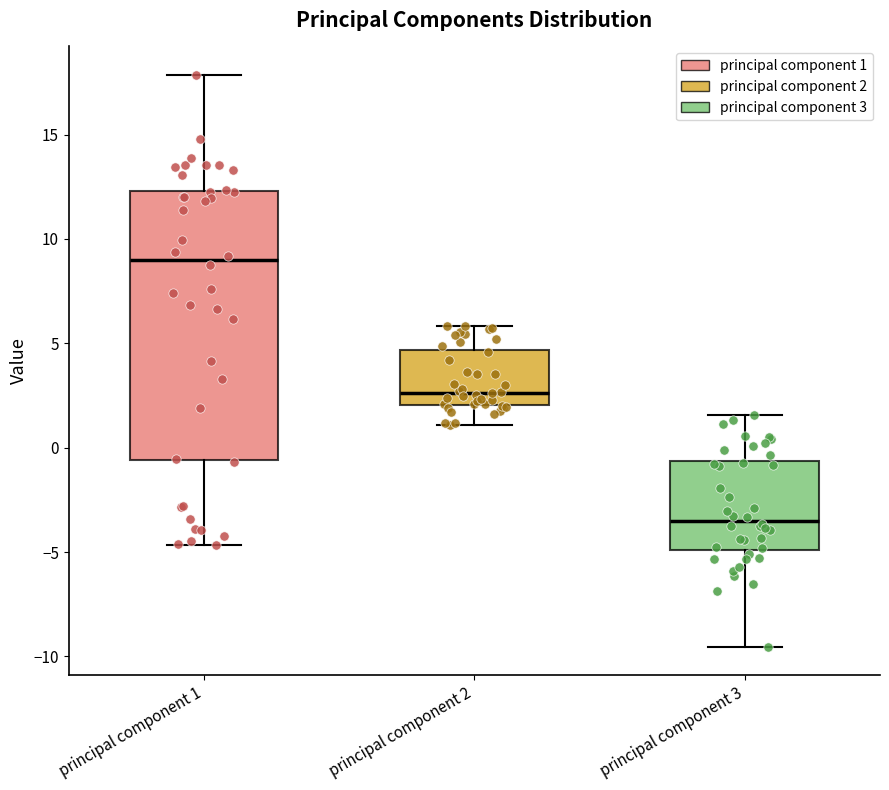

Which box's median line is the lowest?

principal component 3